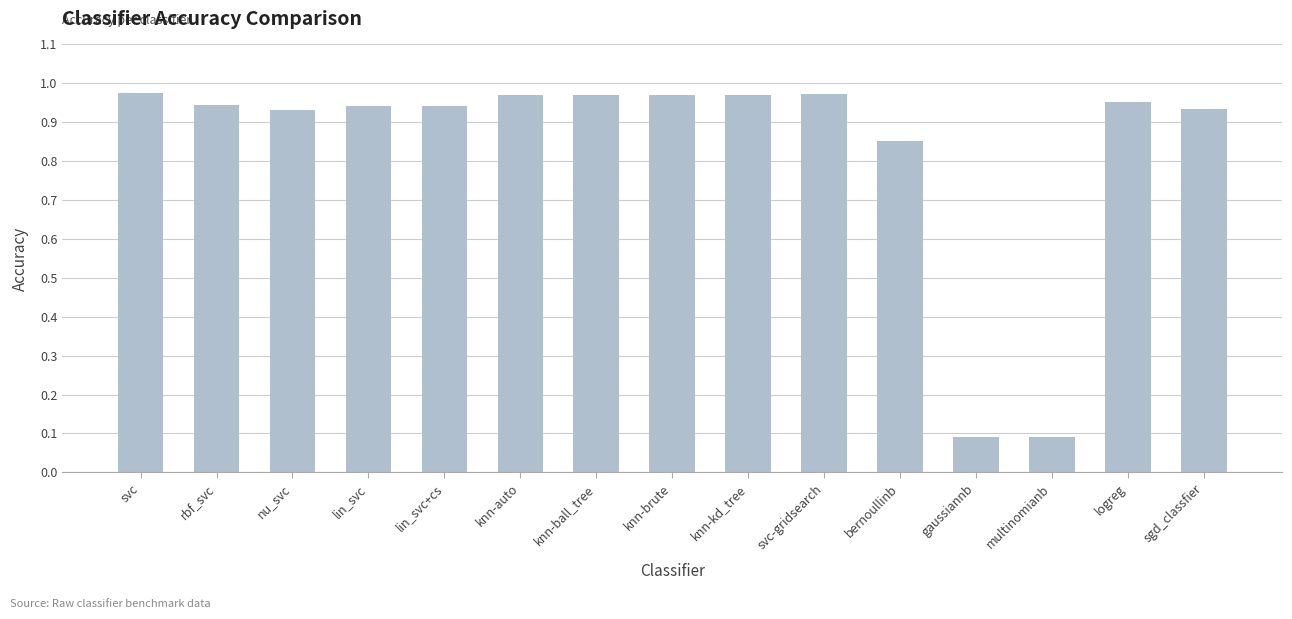

True or false: the data shows 0.4 at bernoullinb.

False